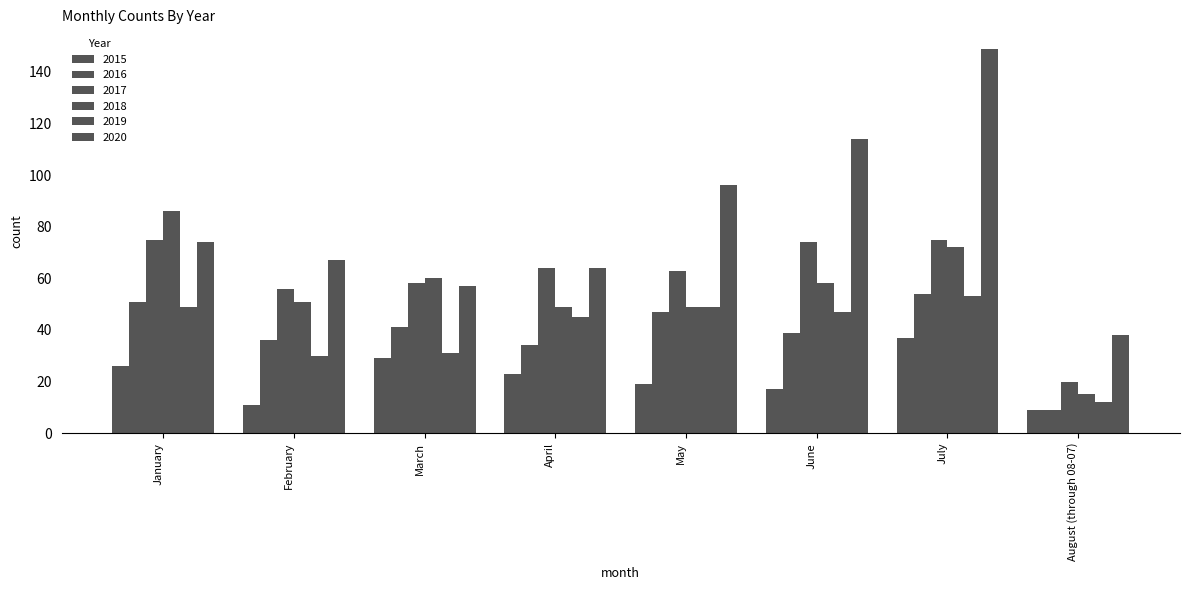

True or false: 2015 has a value of 9 at May.

False